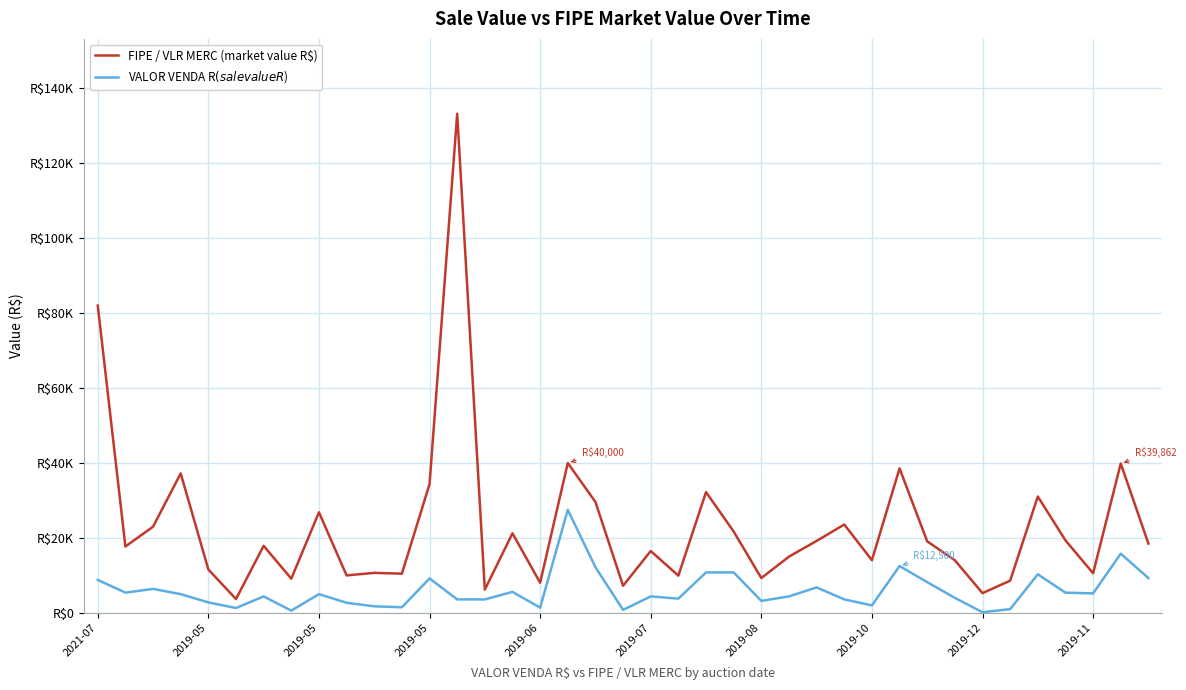

Which series has the largest range (max minus min)?

FIPE / VLR MERC (market value R$)